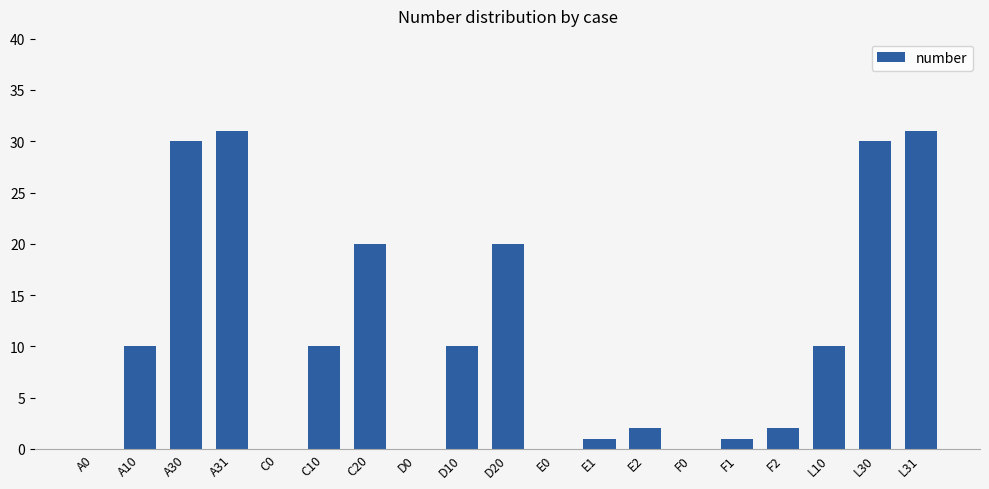

What is the maximum value shown in the chart?

31